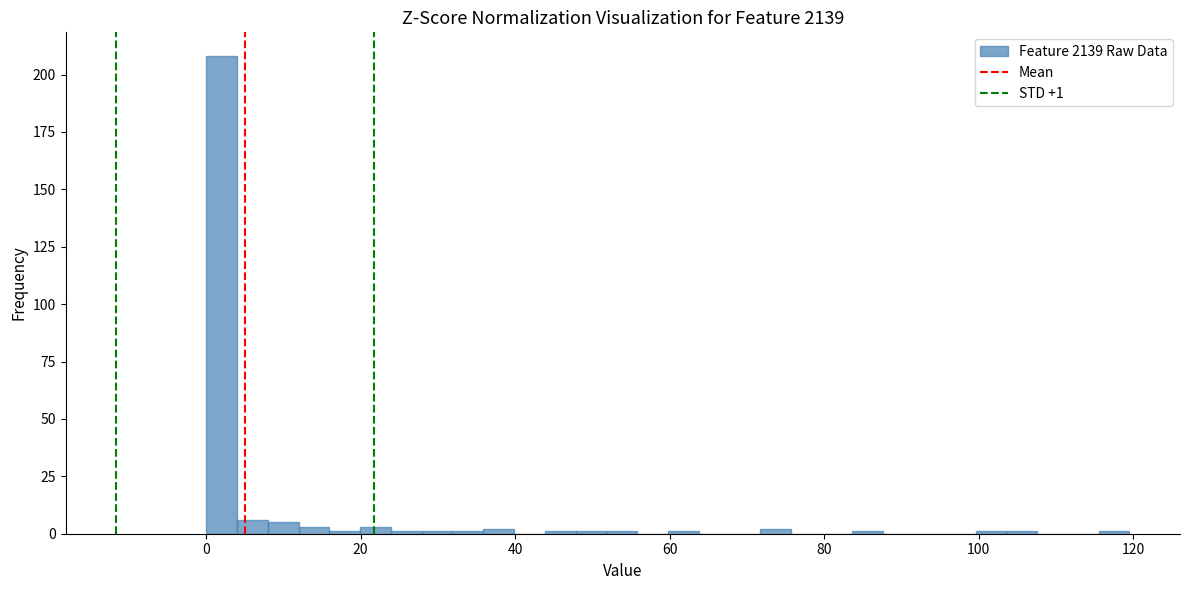

Around what value on the x-axis is the tallest bar? Give the approximate position of its centre, as read against the axis.

2